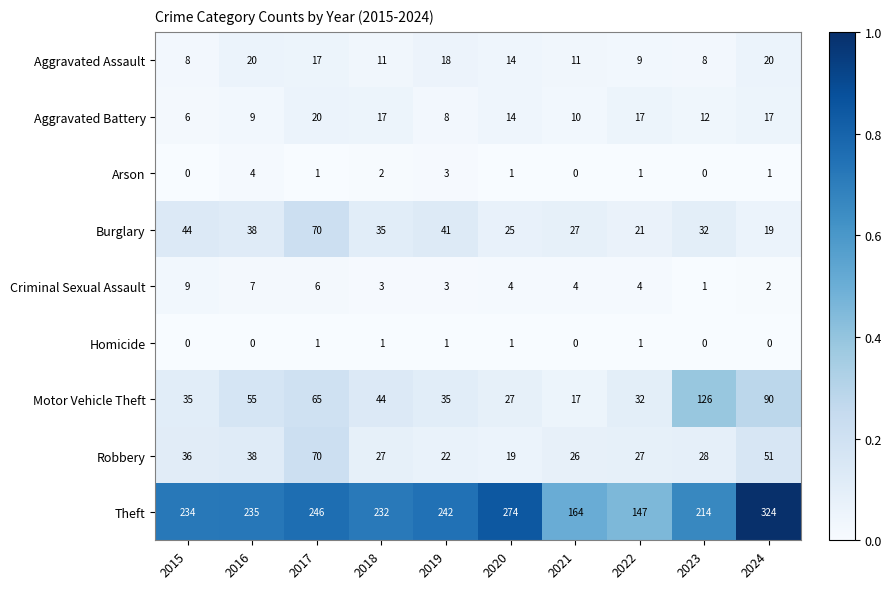

What is the spread (max minus min) of values at 2021?

164